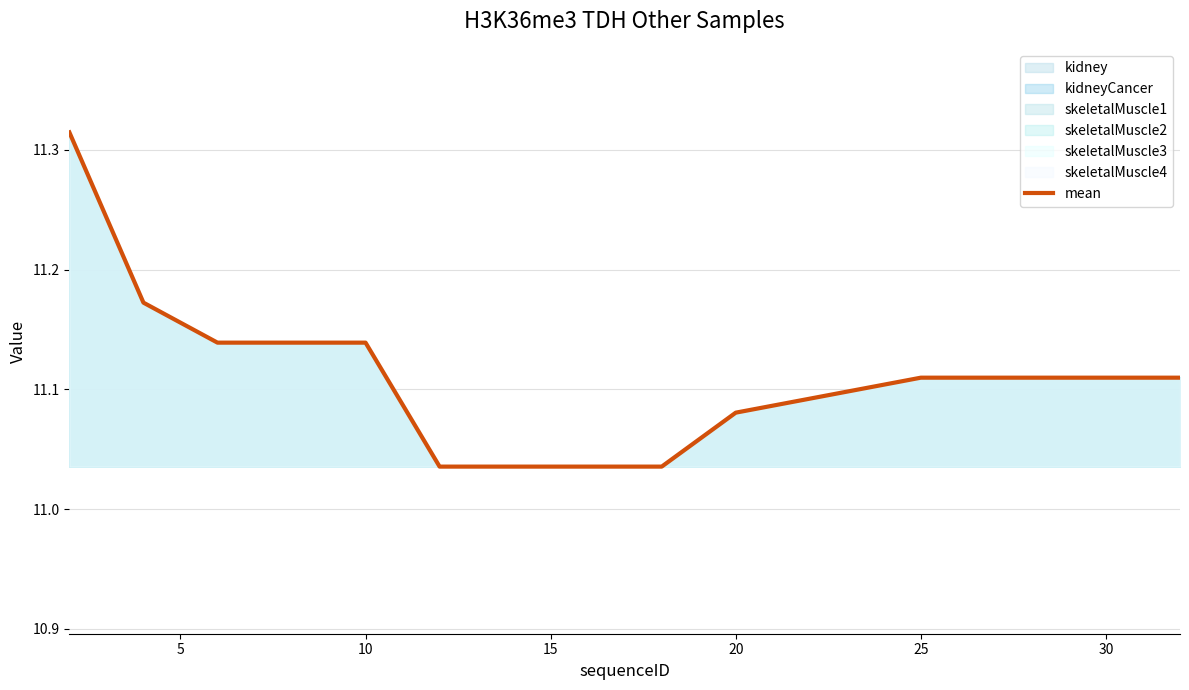

What is the sum of all values?

144.5